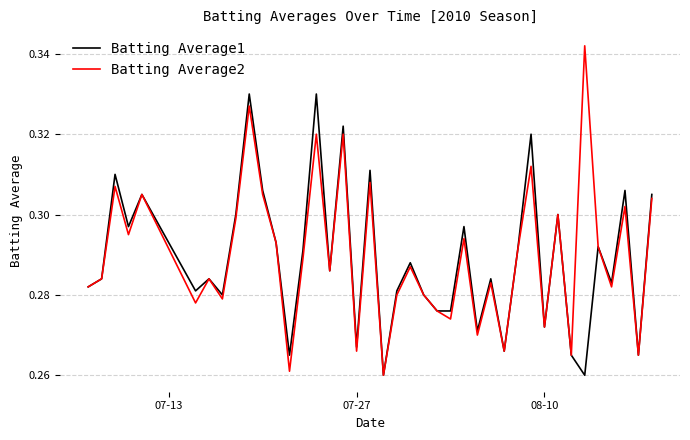

Rank the series by their maximum value, from lowest to highest.

Batting Average1, Batting Average2